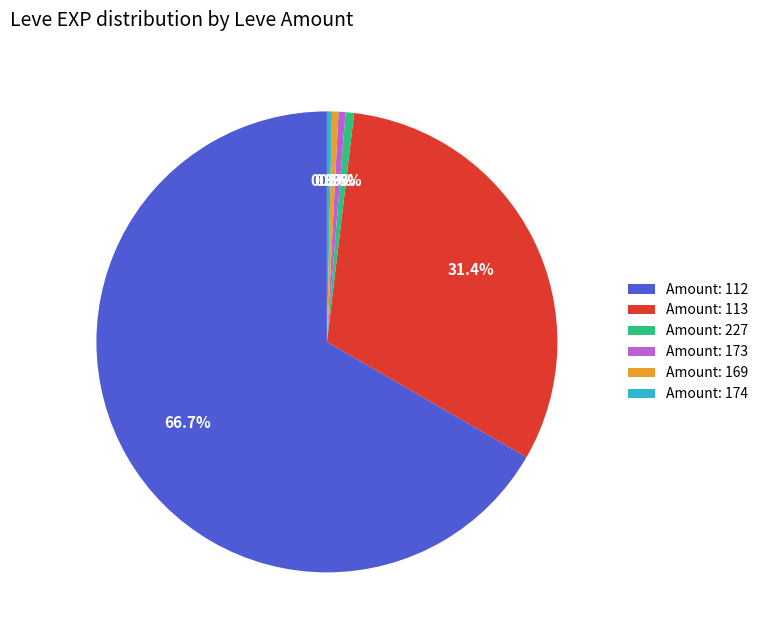

Between Amount: 113 and Amount: 173, which is larger?

Amount: 113